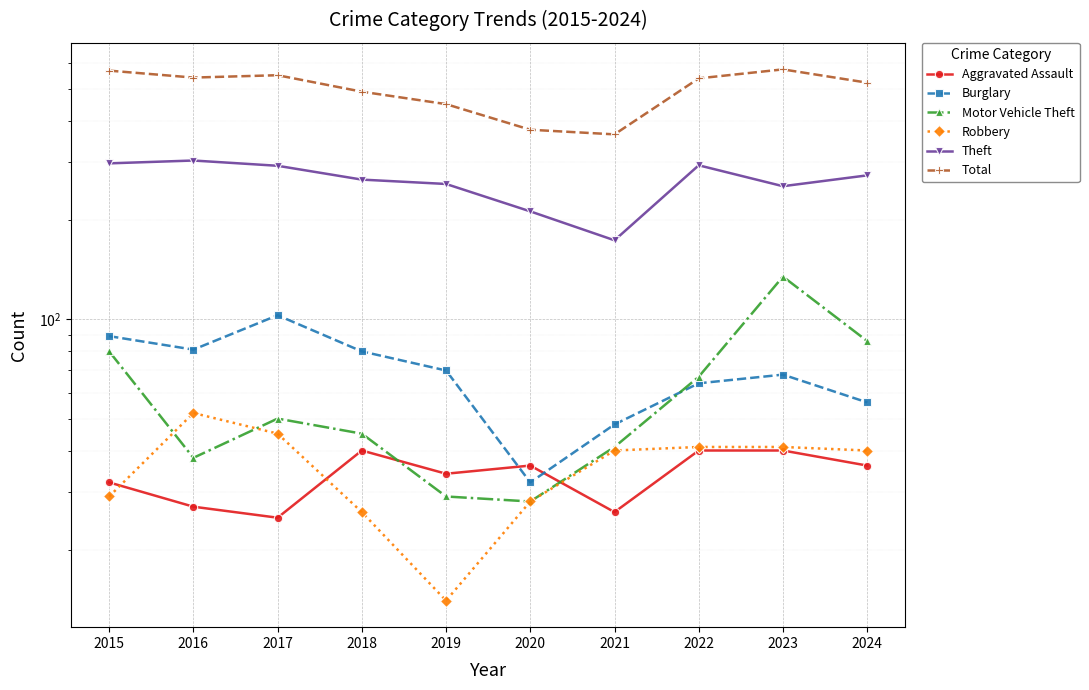

At how many categories does at least one series exceed 391?

8